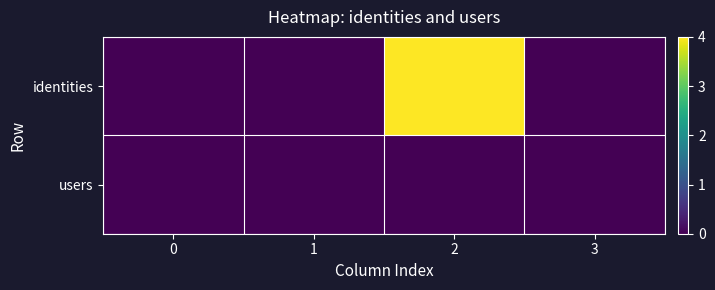

At 1, list the series in order from largest to smallest.

identities, users